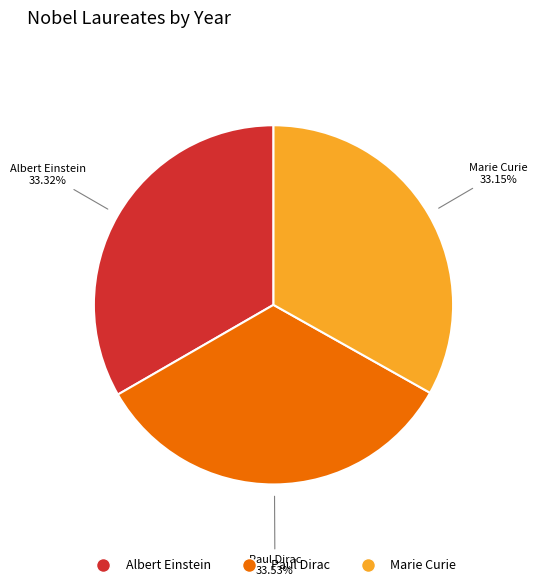

Is the sum of Marie Curie and Albert Einstein greater than half?

Yes